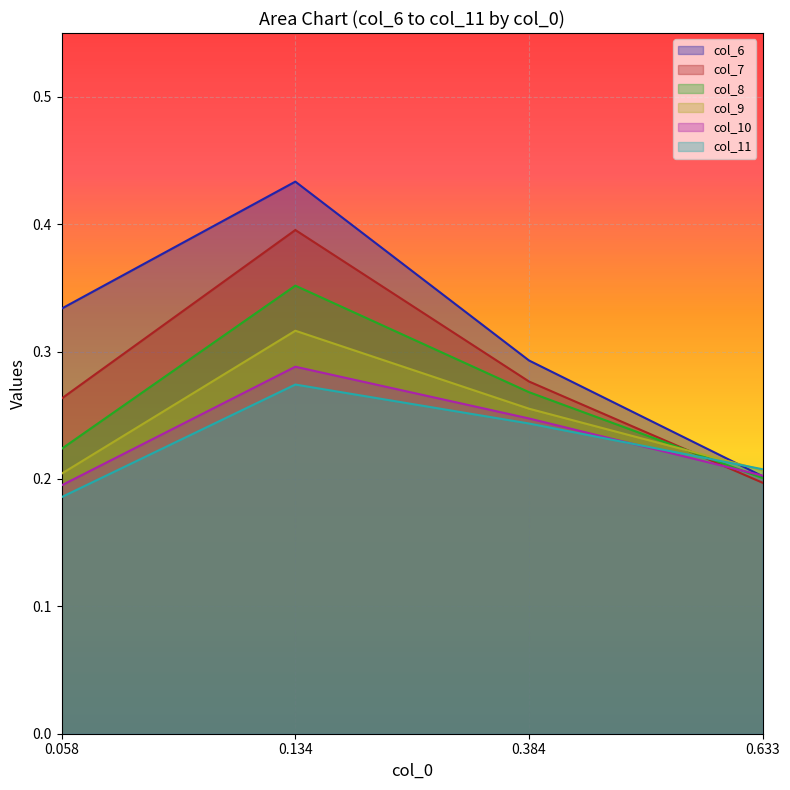

What is the difference between the highest and lowest values at 0.058?

0.1